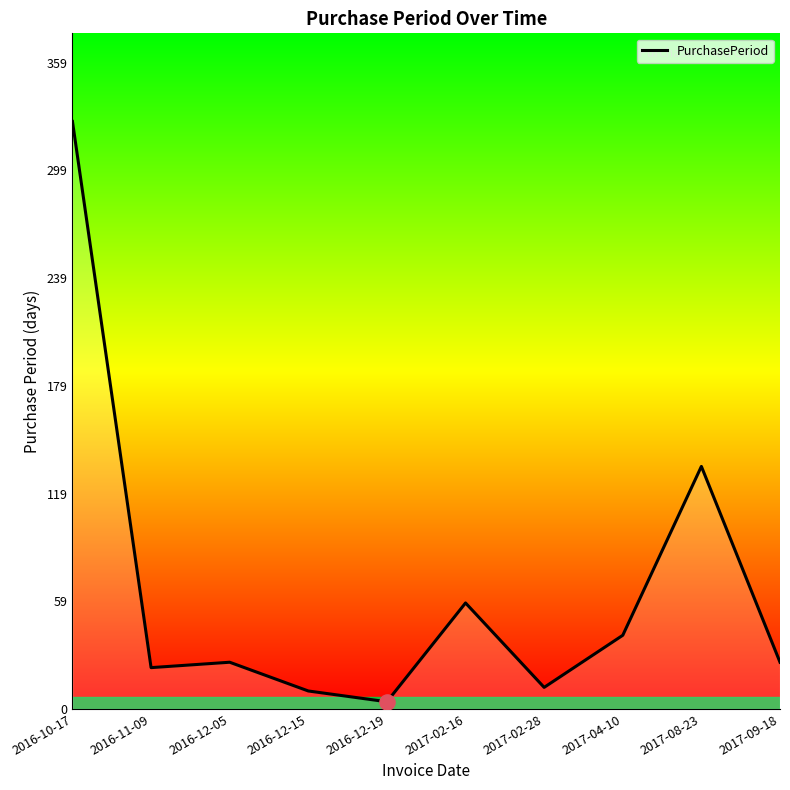

What is the ratio of the value at 2016-11-09 to the value at 2017-02-16?

0.4